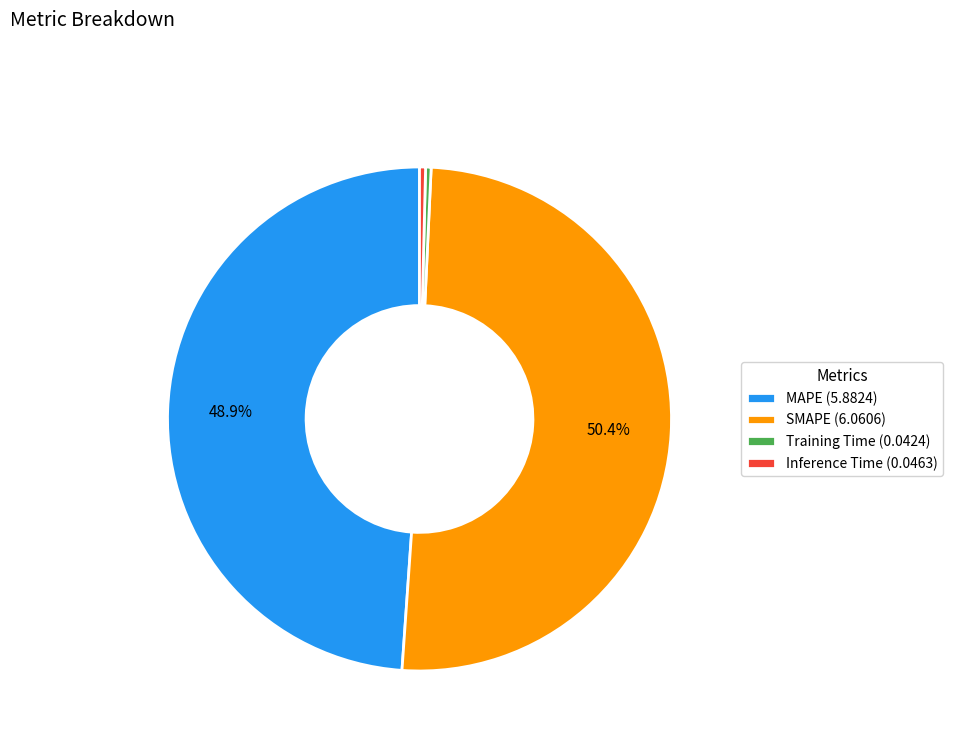

Does any single category account for the majority?

Yes